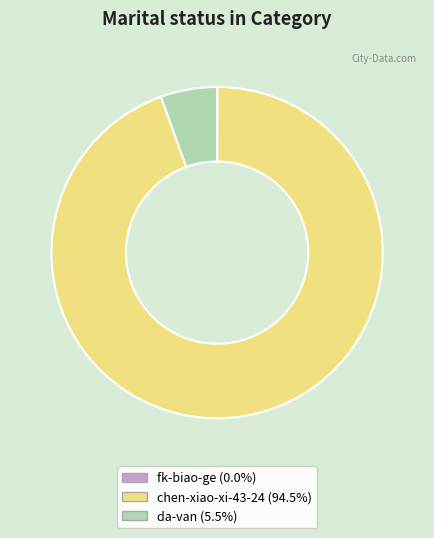

Which slice is the largest?

chen-xiao-xi-43-24